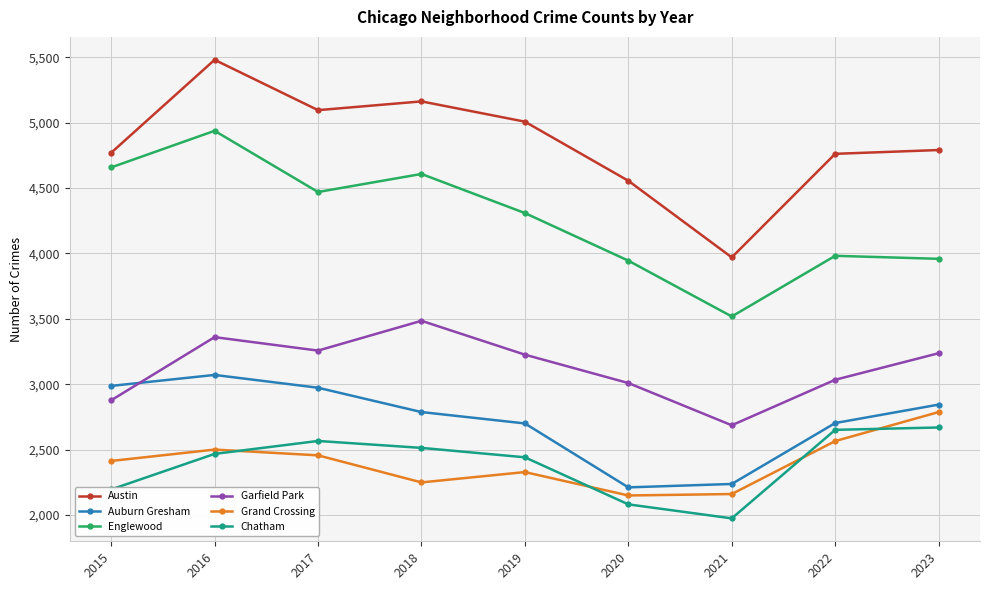

What is the approximate value of Austin at 2017, to the nearest 50?

5100